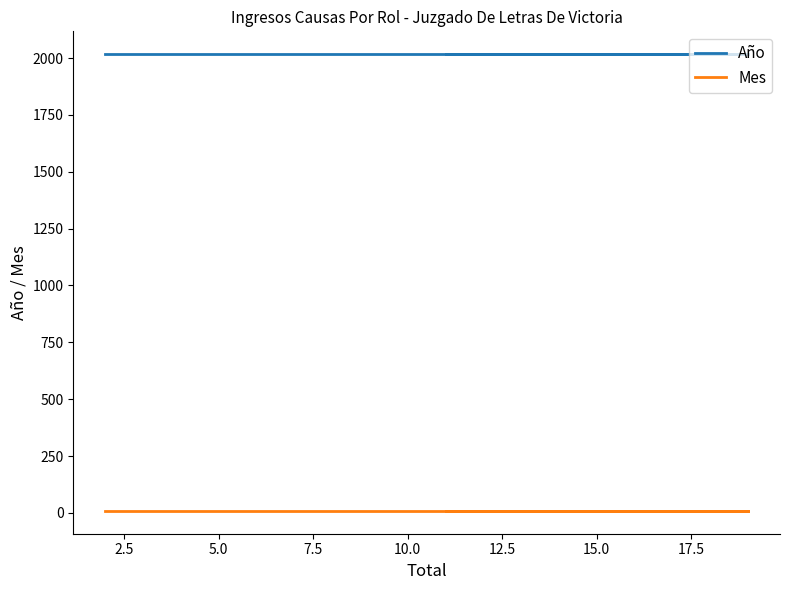

Reading left to right, transcribe all the data shown in this chart.

Año: 2017	2017	2017	2017	2017	2017
Mes: 9	9	9	9	9	9